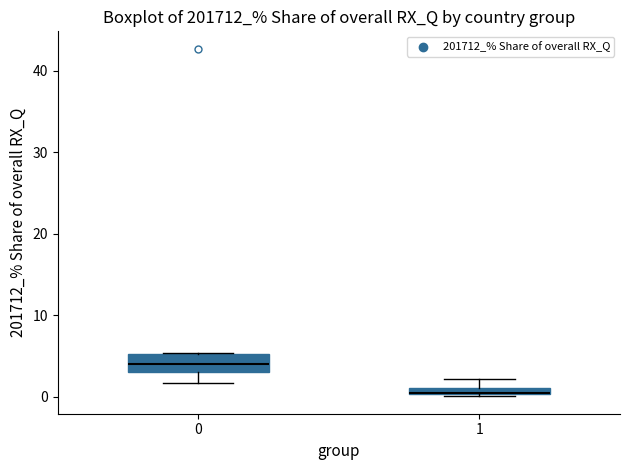

Where does the lower whisker of the box at x = 0 end on the y-axis? The values are not printed on the chart, so give them approximately, as read against the axis.

2